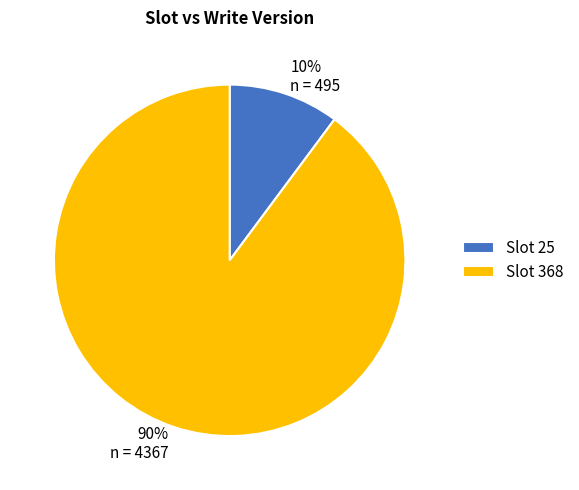

What percentage is the 90% n = 4367 slice, to the nearest percent?

90%